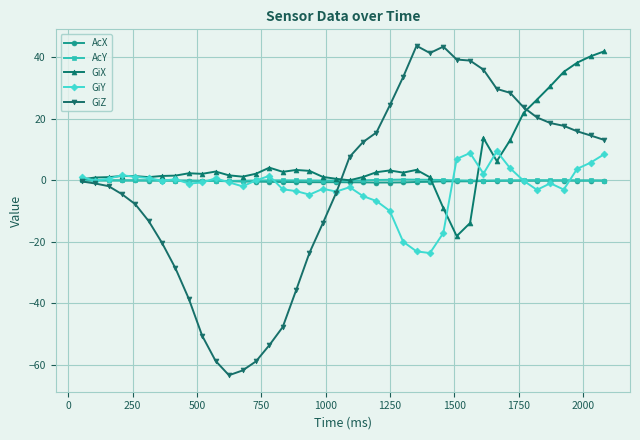

Which series has the largest total across all categories?

GiX